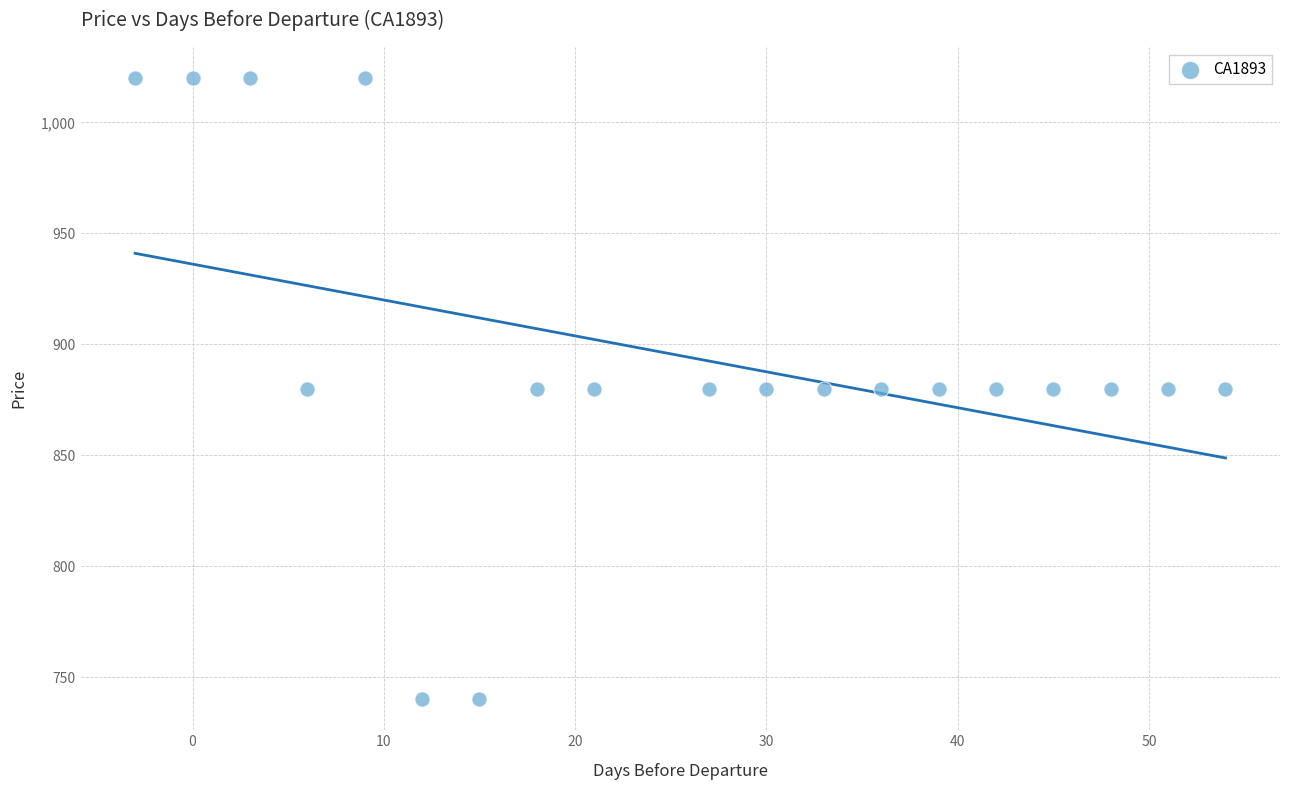

What is the range of X values (max minus min)?

57